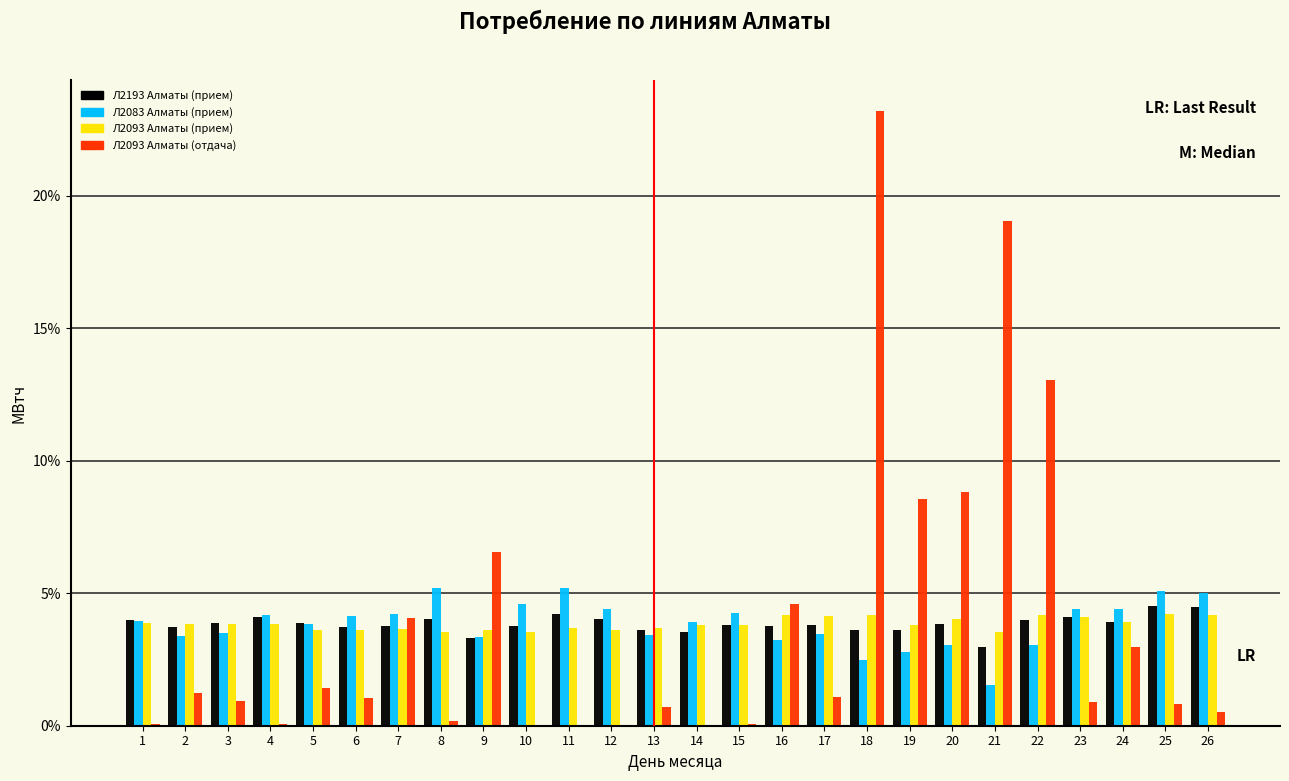

Which category has the highest value in the Л2093 Алматы (отдача) series?

18